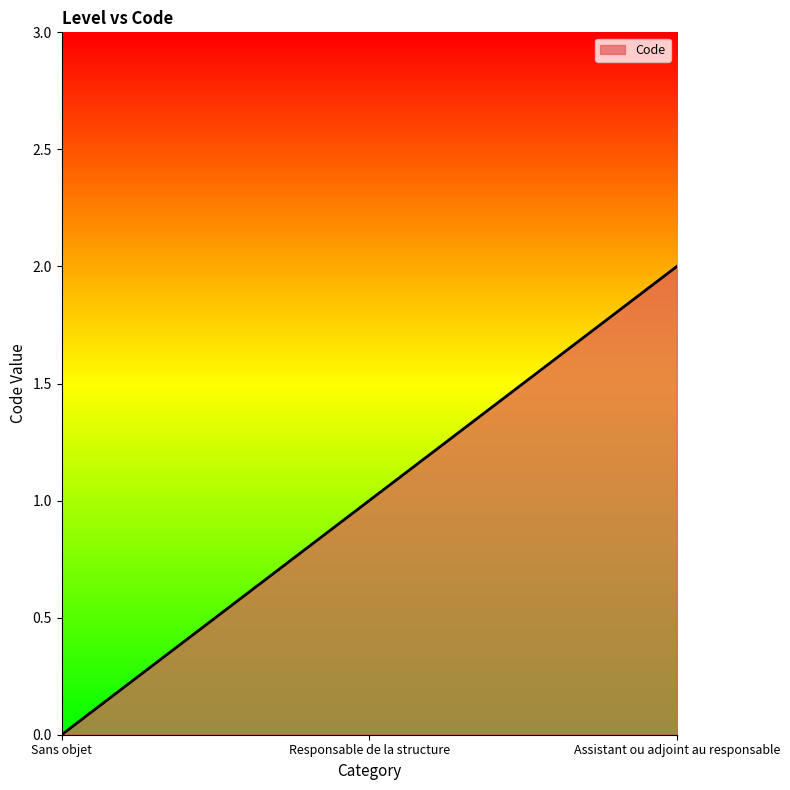

What position from the right is Assistant ou adjoint au responsable?

1